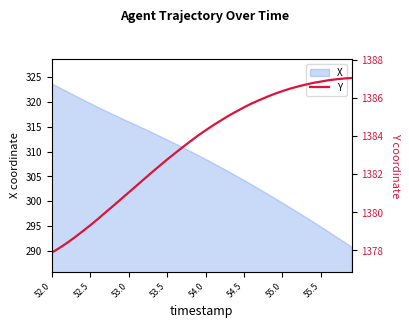

At which category does the chart reach its minimum across all series?

52.0